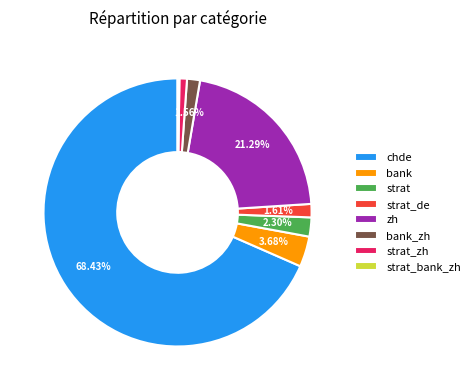

Which category has the biggest portion of the pie?

chde